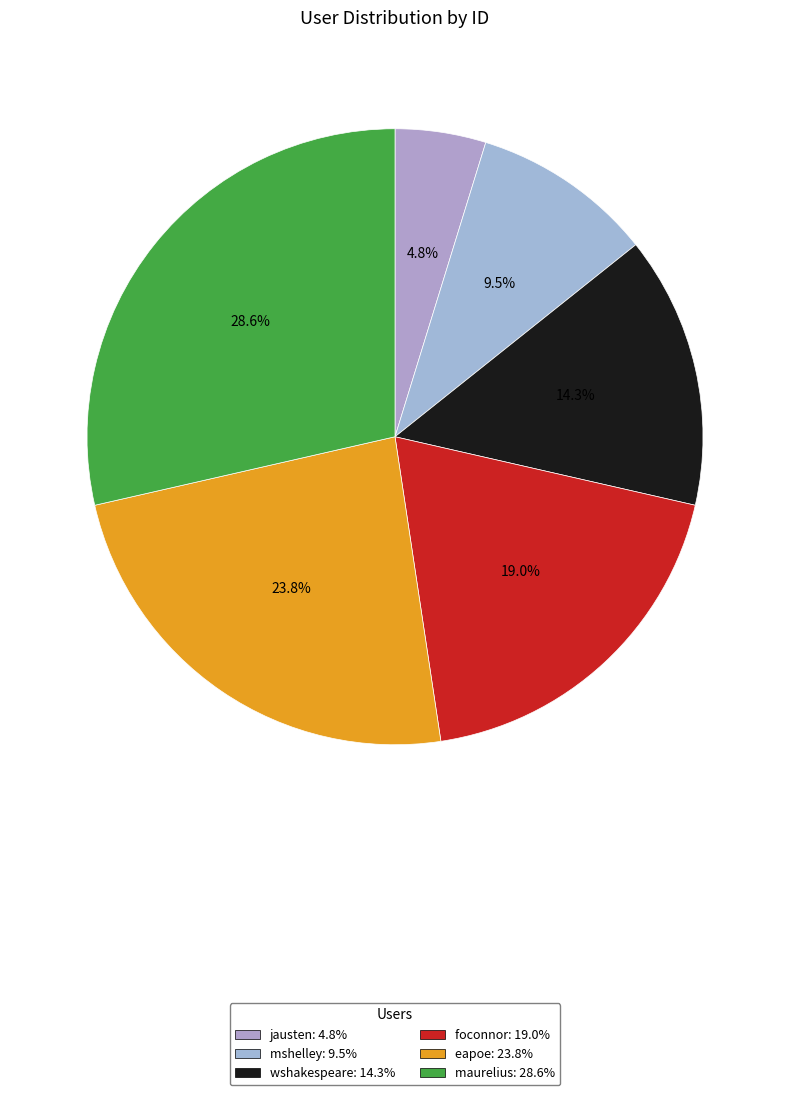

To the nearest percent, what is the combined percentage of wshakespeare and foconnor?

33%